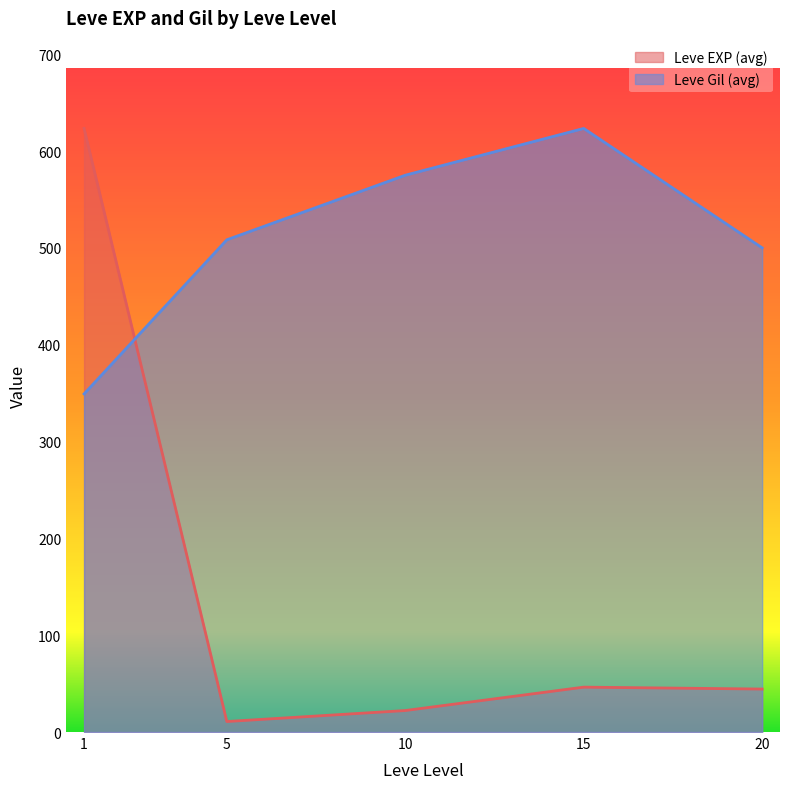

How many series are shown in this chart?

2